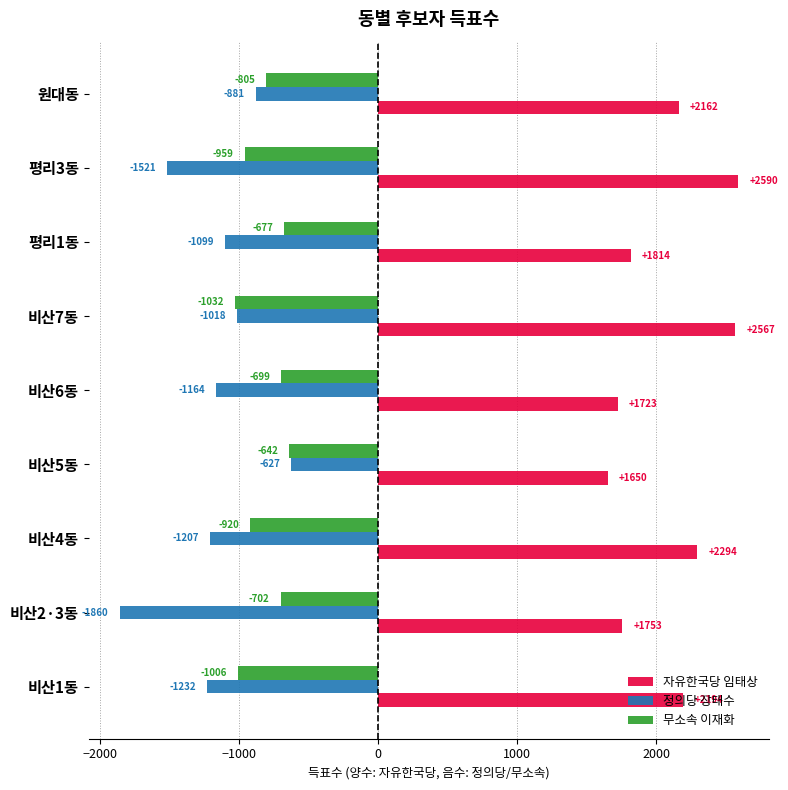

What is the difference between the maximum and minimum values in the 자유한국당 임태상 series?

940